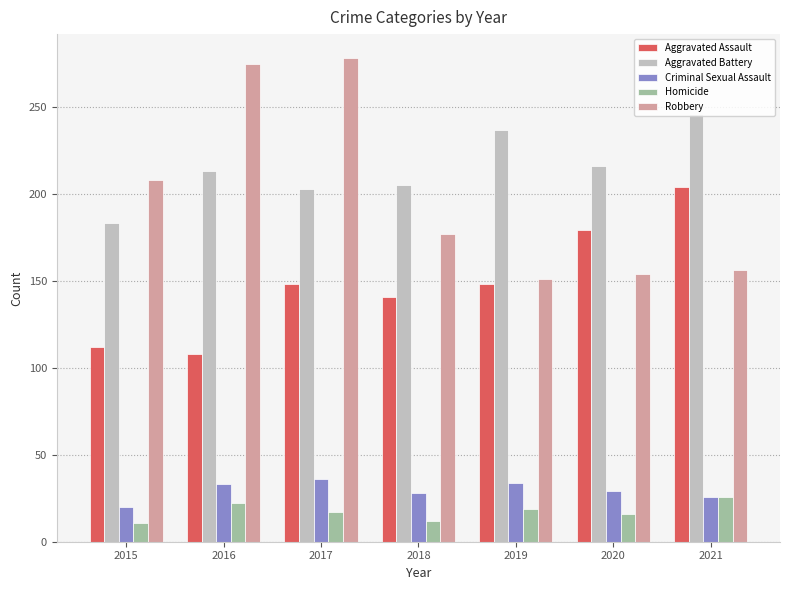

At which label is Robbery closest to 214?

2015